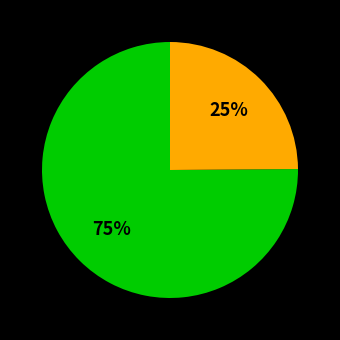

Does any single category account for the majority?

Yes